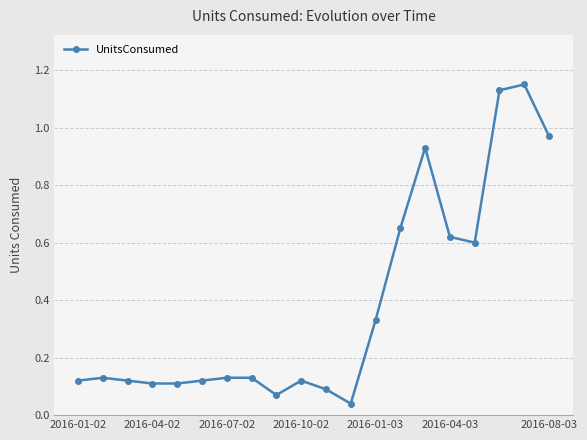

True or false: the data has more than 1 interior local peaks.

True